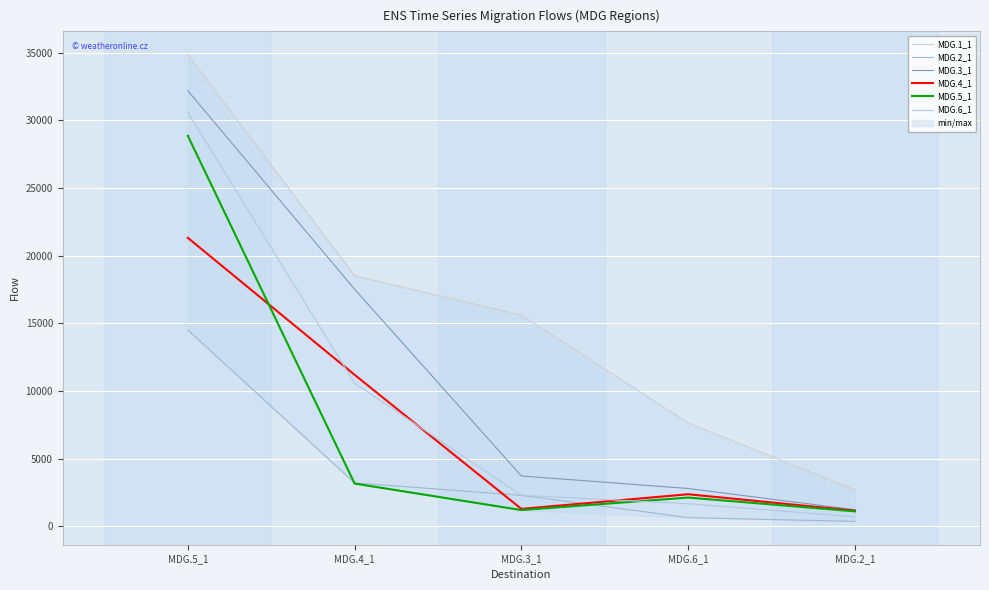

What is the value of the MDG.1_1 point at the 3rd from the left?

15605